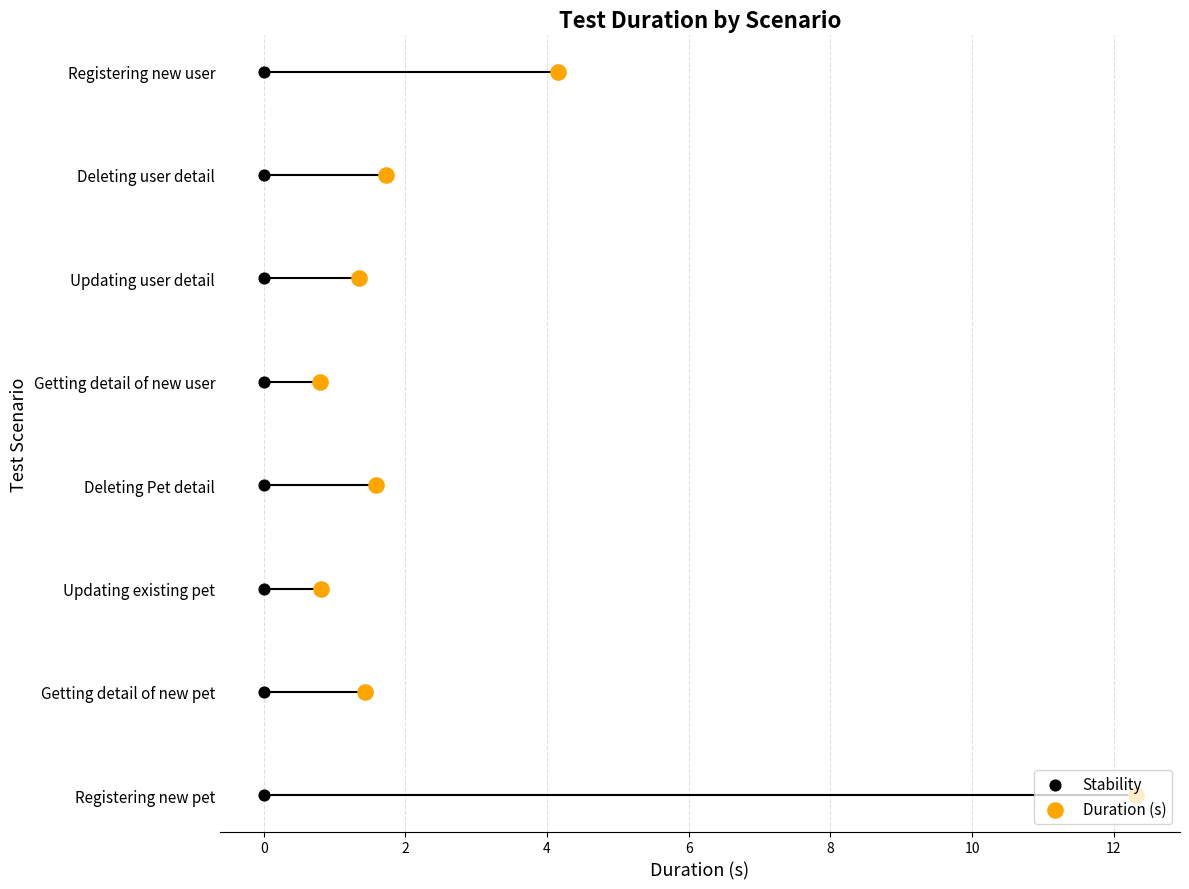

Is the value of Stability at 4 greater than the value of Duration (s) at 4?

No